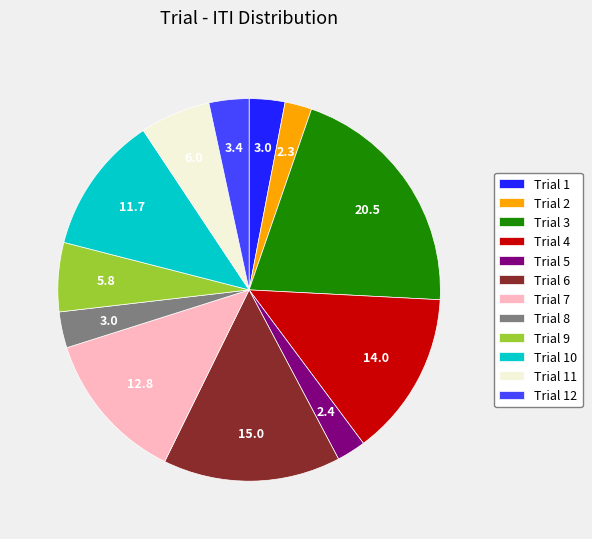

Does any single category account for the majority?

No